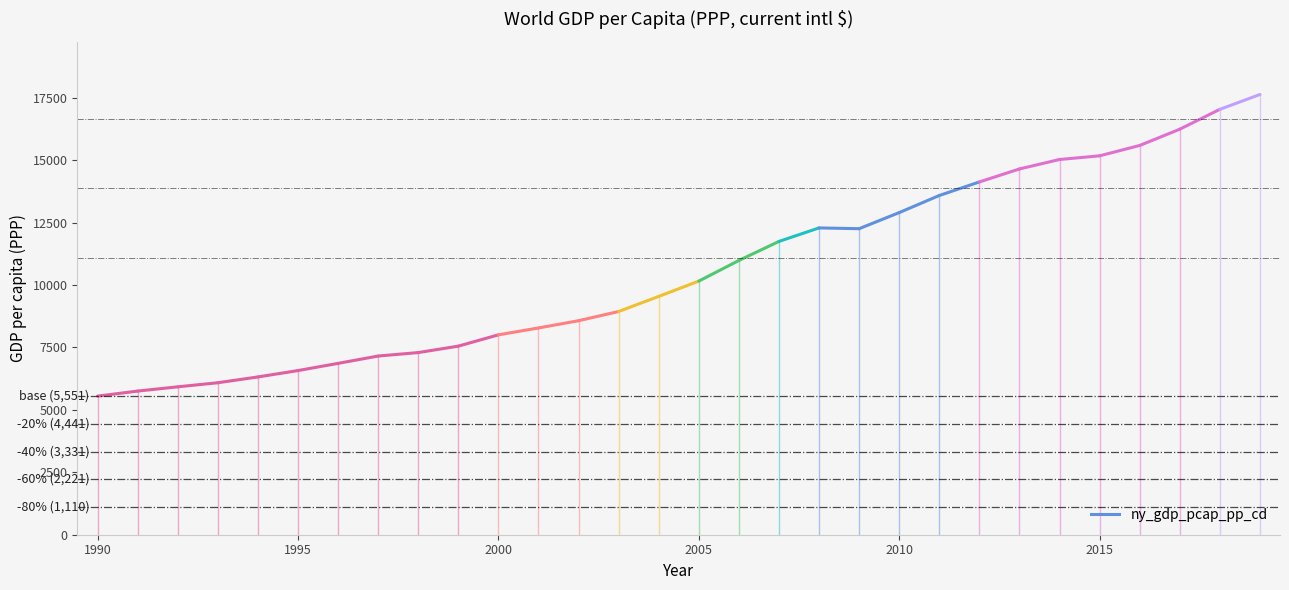

At which category does the chart reach its minimum across all series?

1990